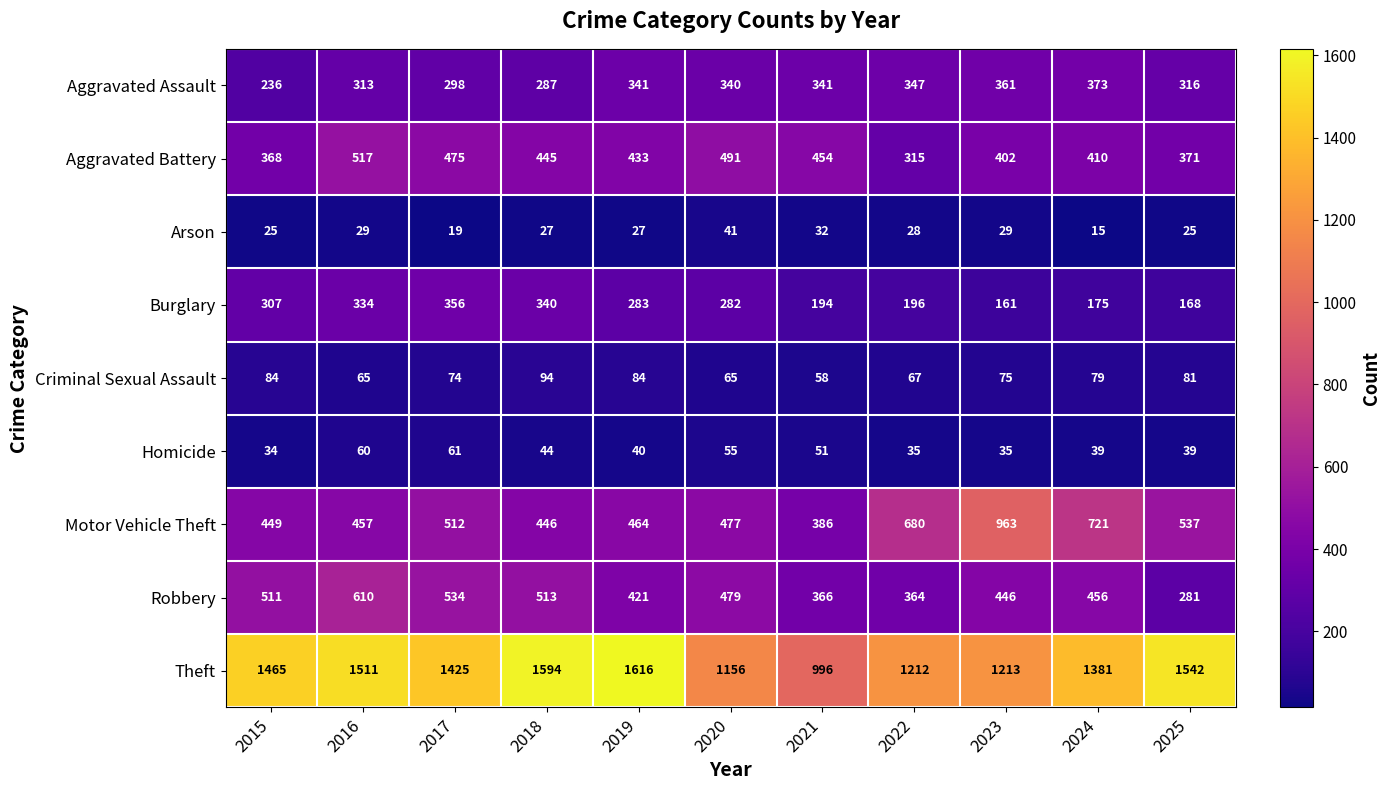

The value of Robbery at 2019 is 130. True or false?

False